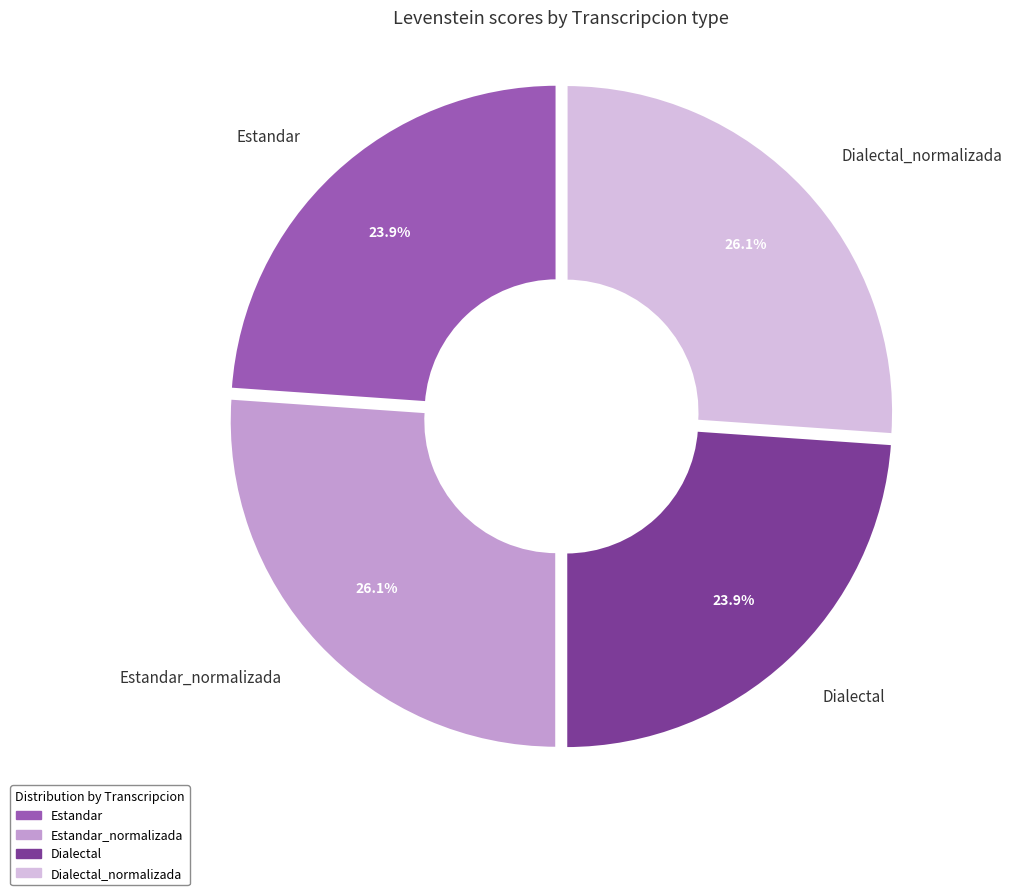

How many slices are in this pie chart?

4